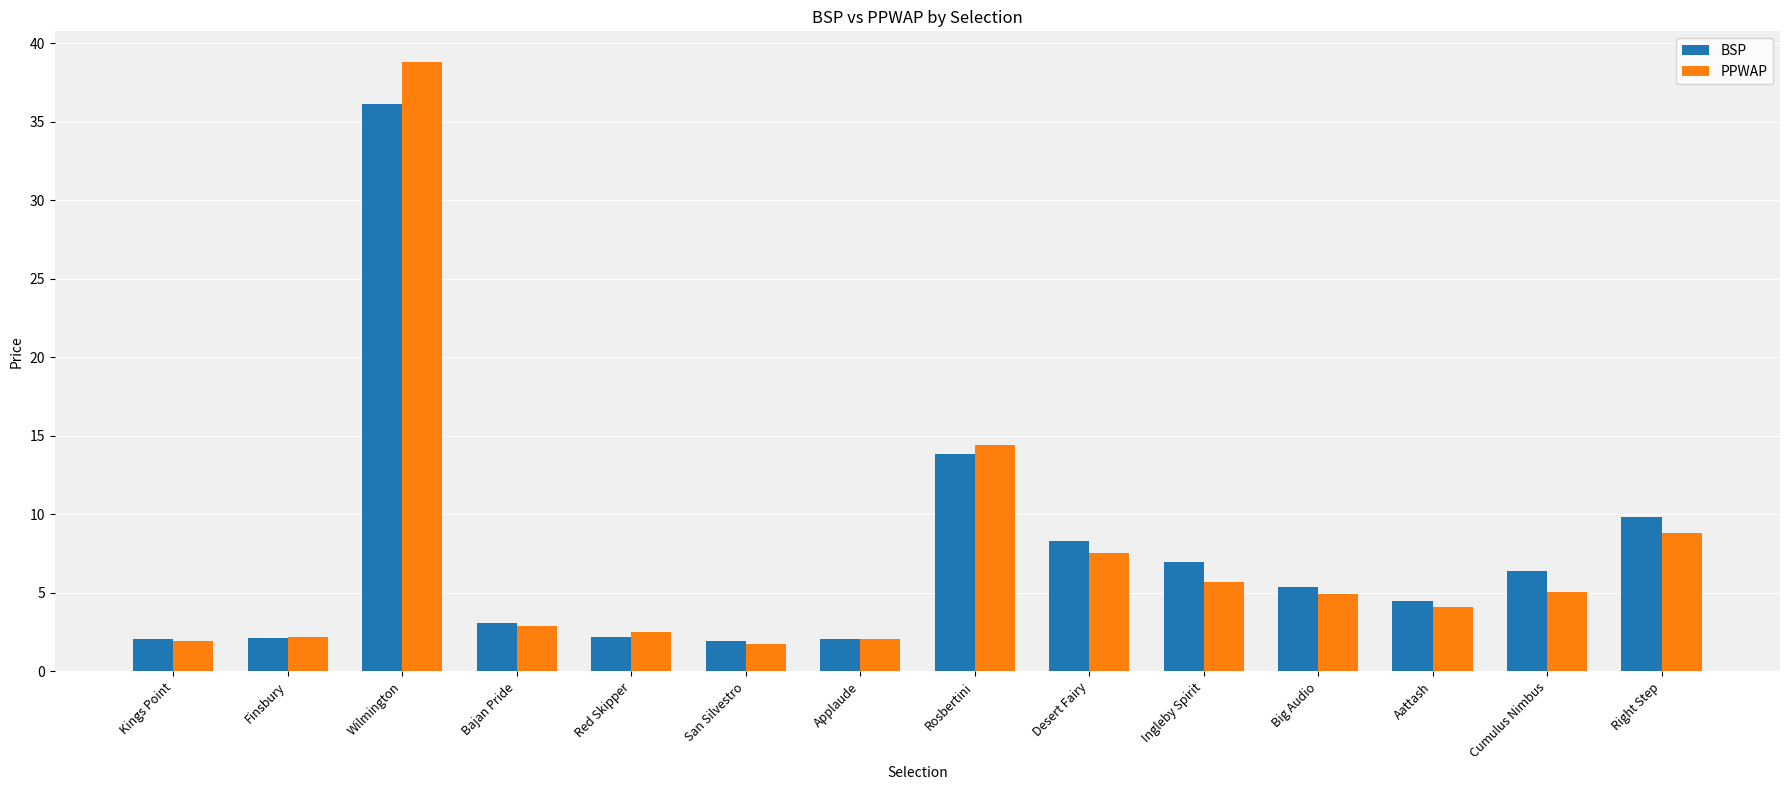

Rank the series by their maximum value, from lowest to highest.

BSP, PPWAP